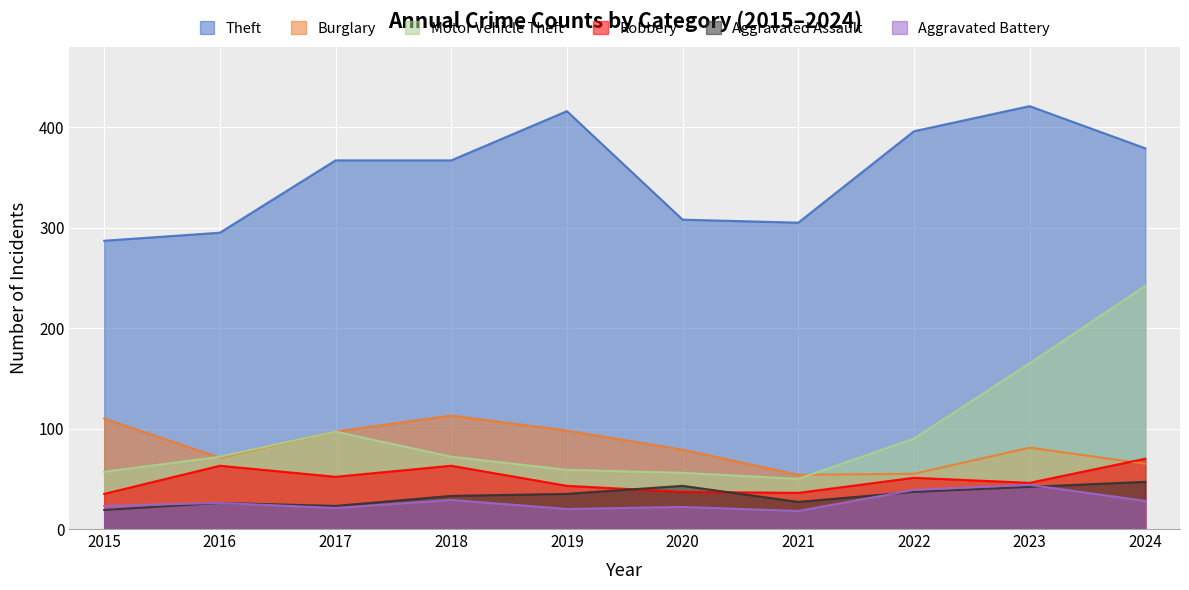

How many interior local valleys does the Theft series have?

1